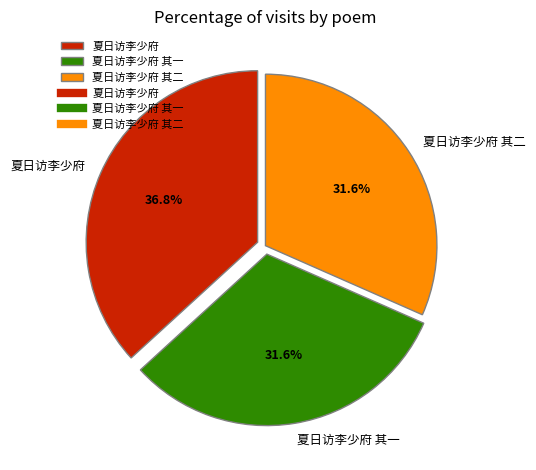

Is there a majority slice in this chart?

No